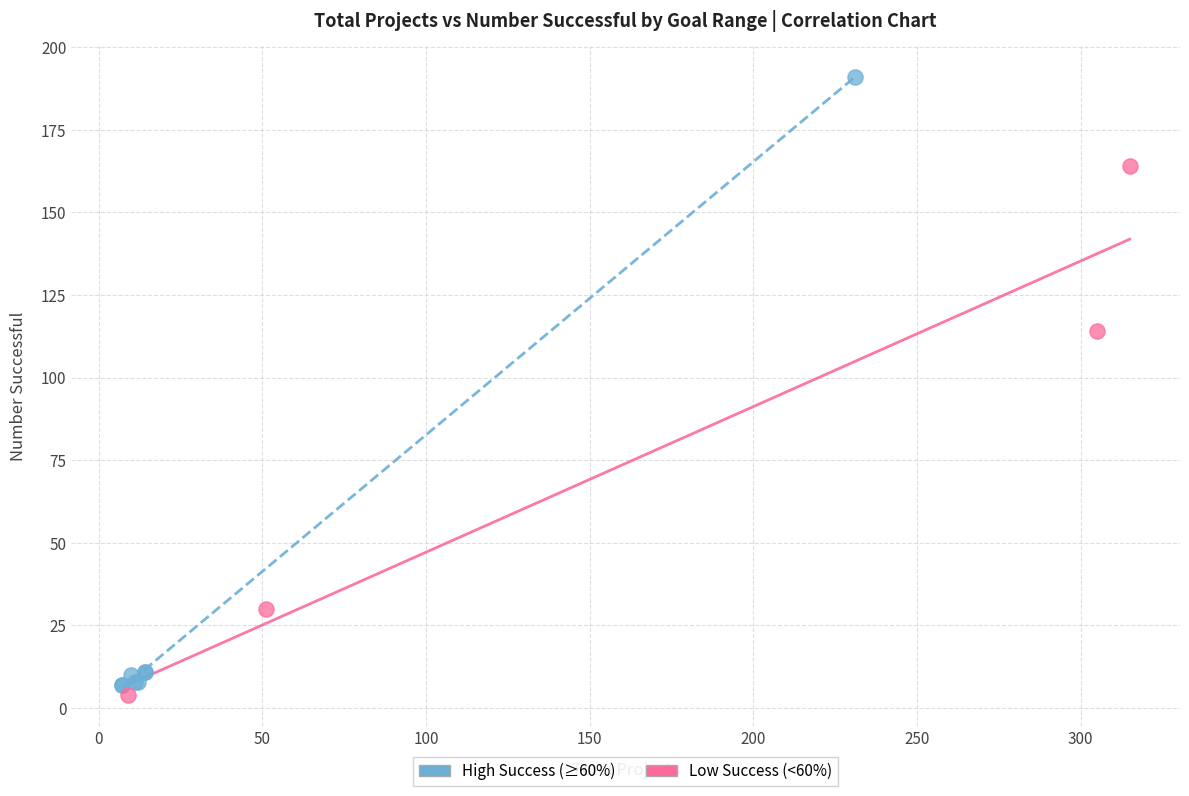

Which series has the widest spread of Y values?

High Success (≥60%)